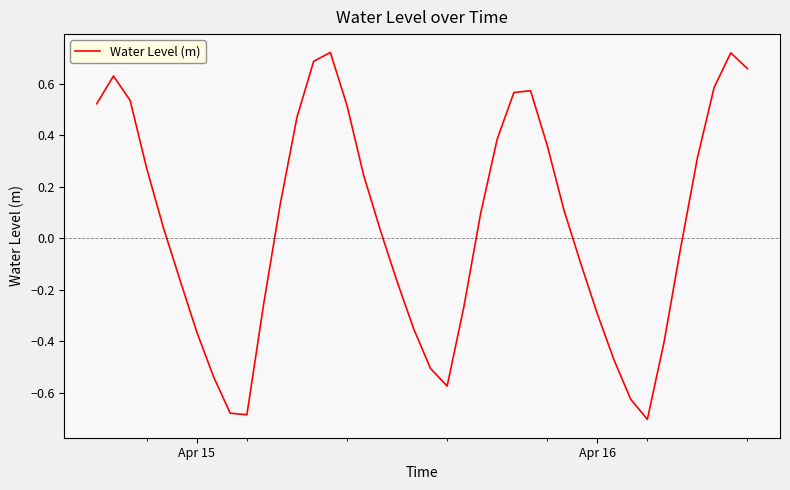

Count the number of data series in this chart.

1